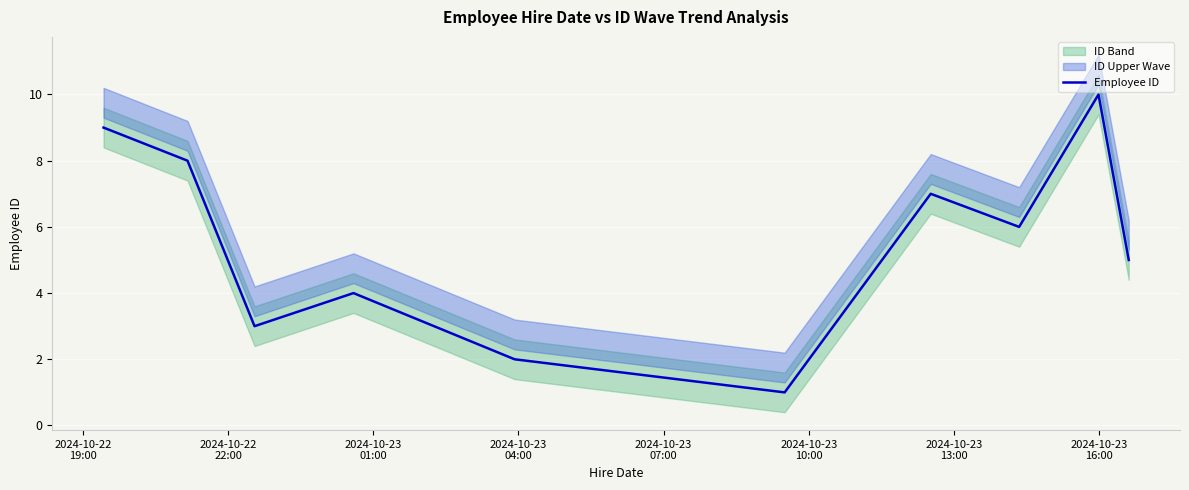

Between 2024-10-23
07:00 and 2024-10-23
10:00, which is larger?

2024-10-23
07:00